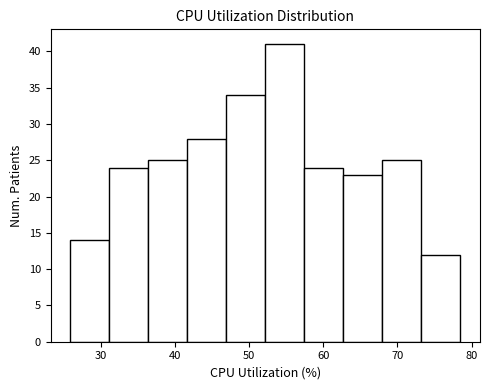

Which range on the x-axis has the tallest bar?

52 to 57